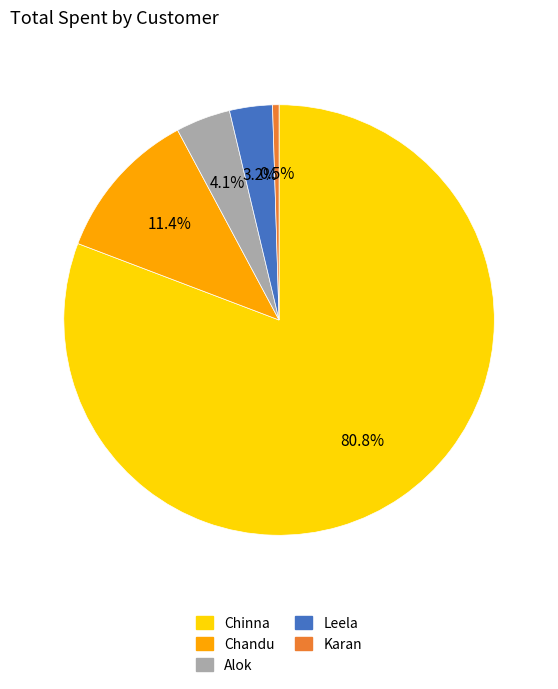

Rank the categories by value from lowest to highest.

Karan, Leela, Alok, Chandu, Chinna